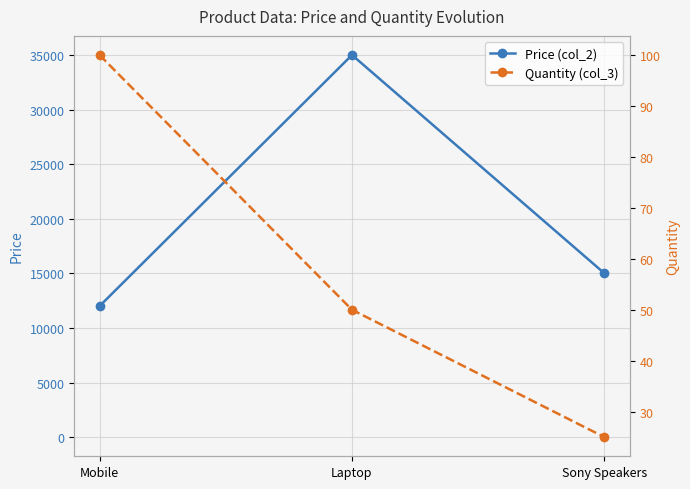

Which category has the highest value in the Price (col_2) series?

Laptop